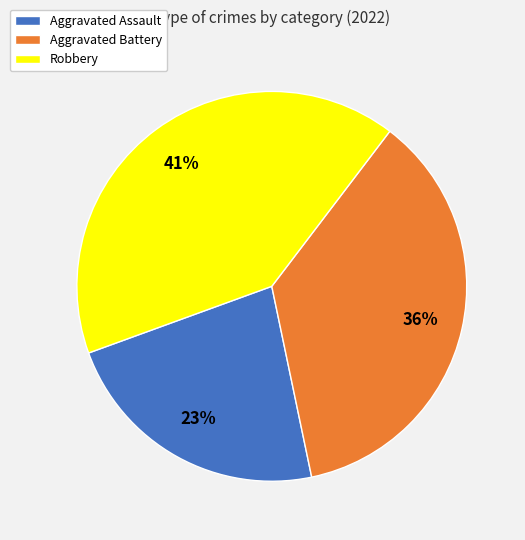

Between Aggravated Battery and Aggravated Assault, which is larger?

Aggravated Battery